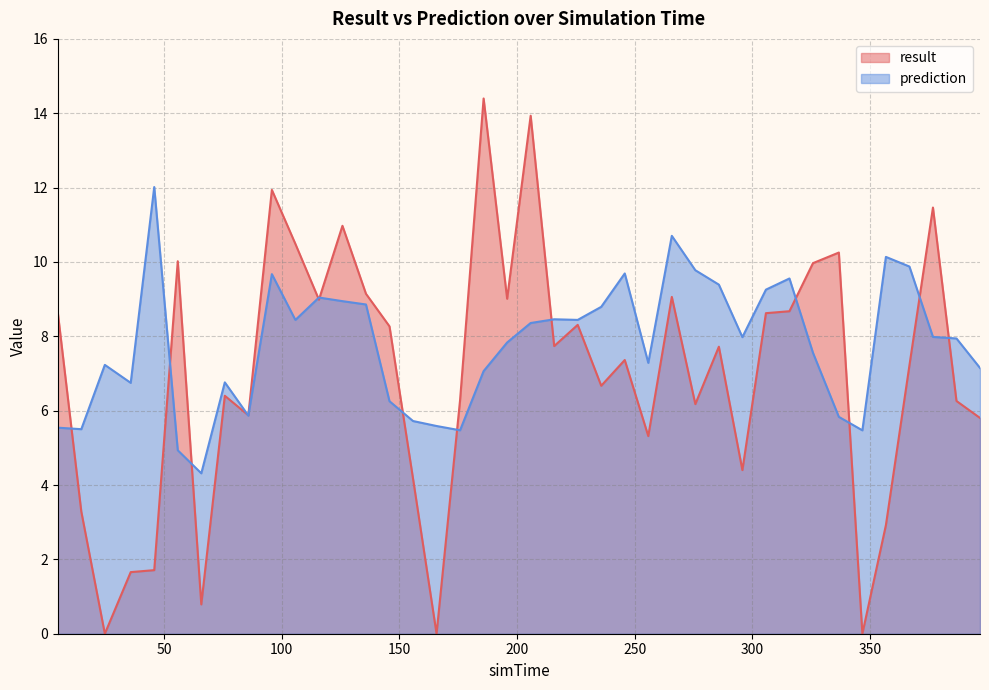

Rank the series by their average value, from highest to lowest.

prediction, result